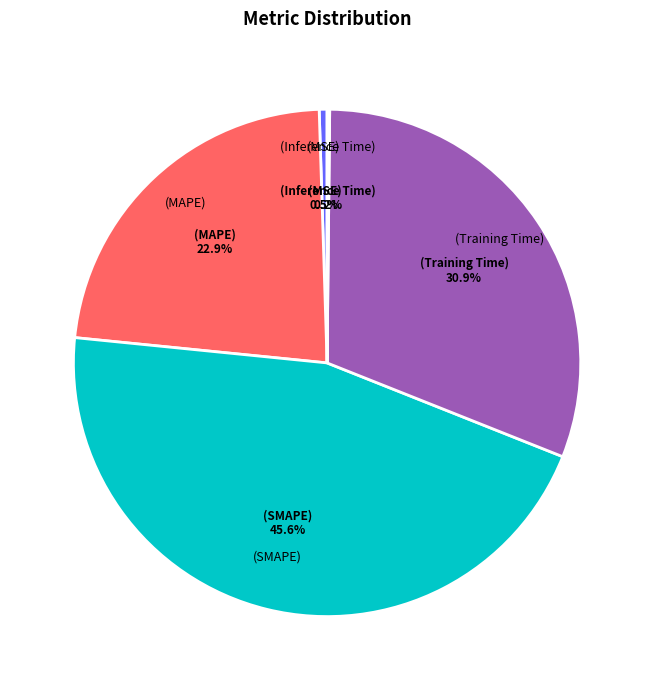

Is there a majority slice in this chart?

No